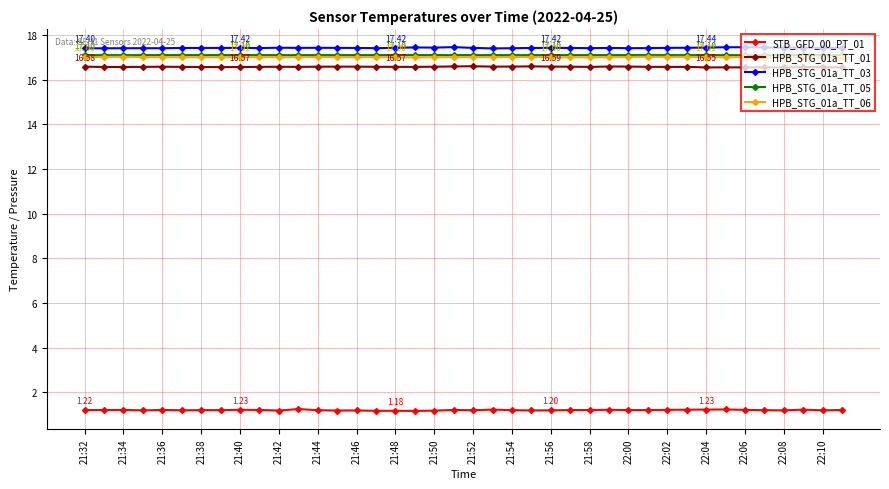

What is the sum of all HPB_STG_01a_TT_05 values?

684.0